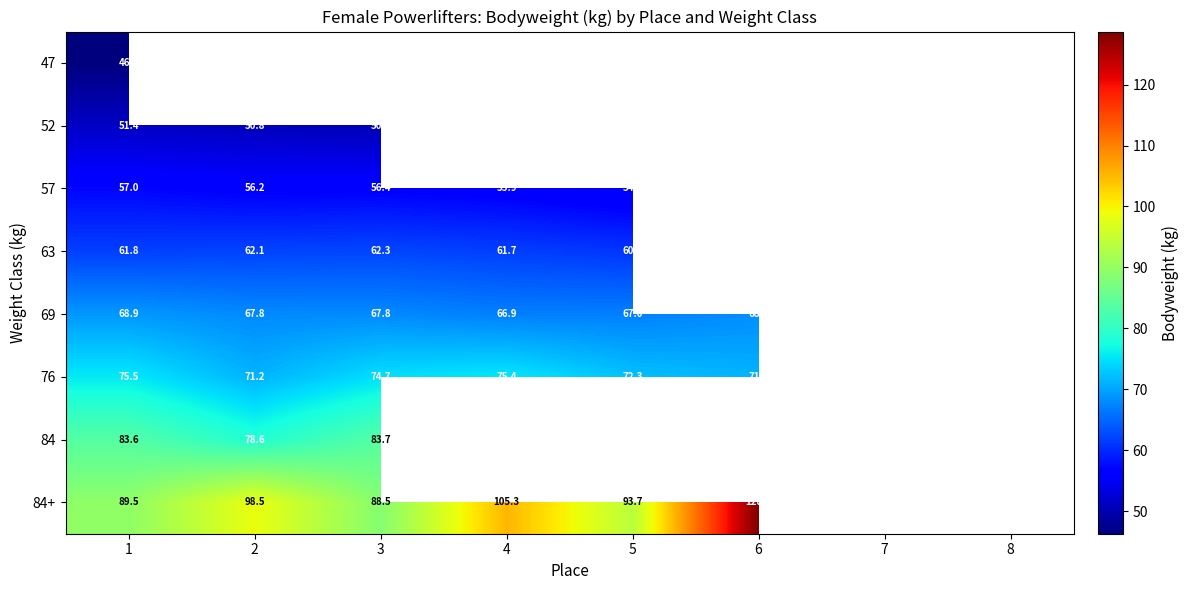

What is the difference between the 57 values at 3 and 8?

1.2